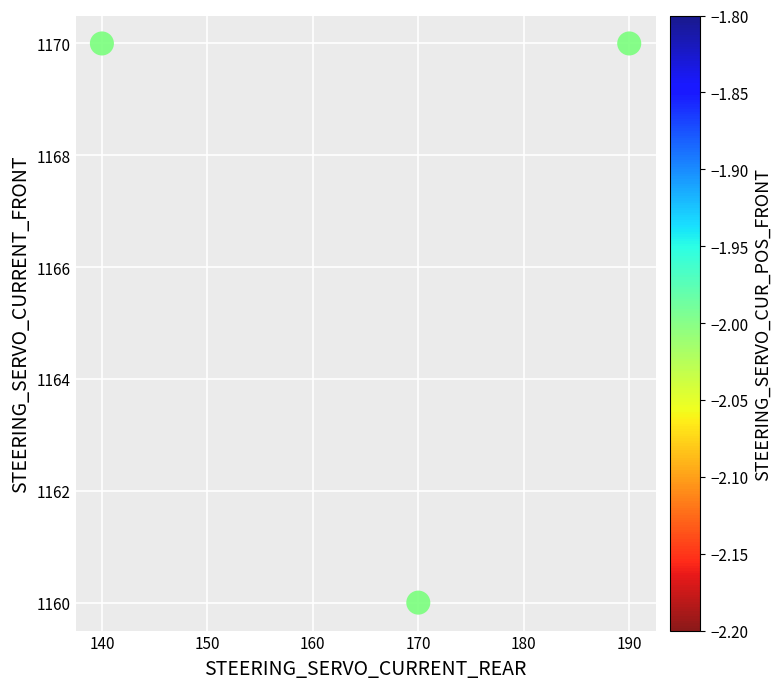

What is the average Y value?

1167